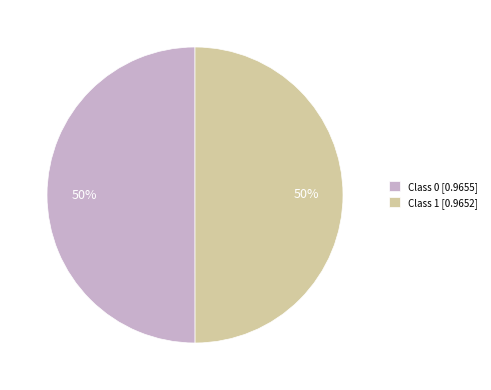

Count the number of slices in the pie.

2